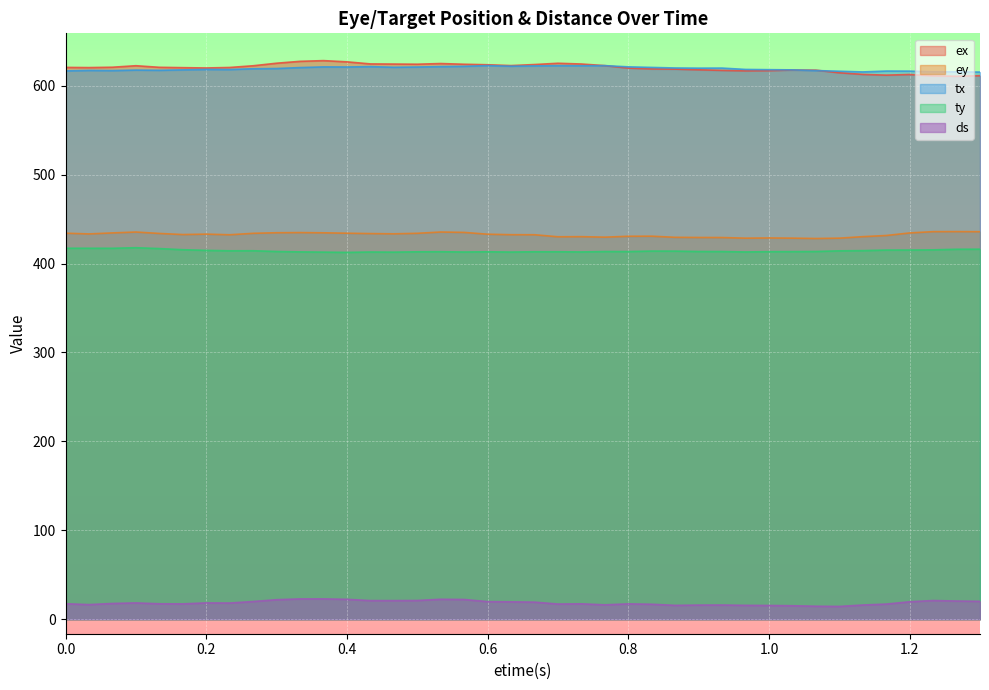

How many data points in ey are above 433?

20